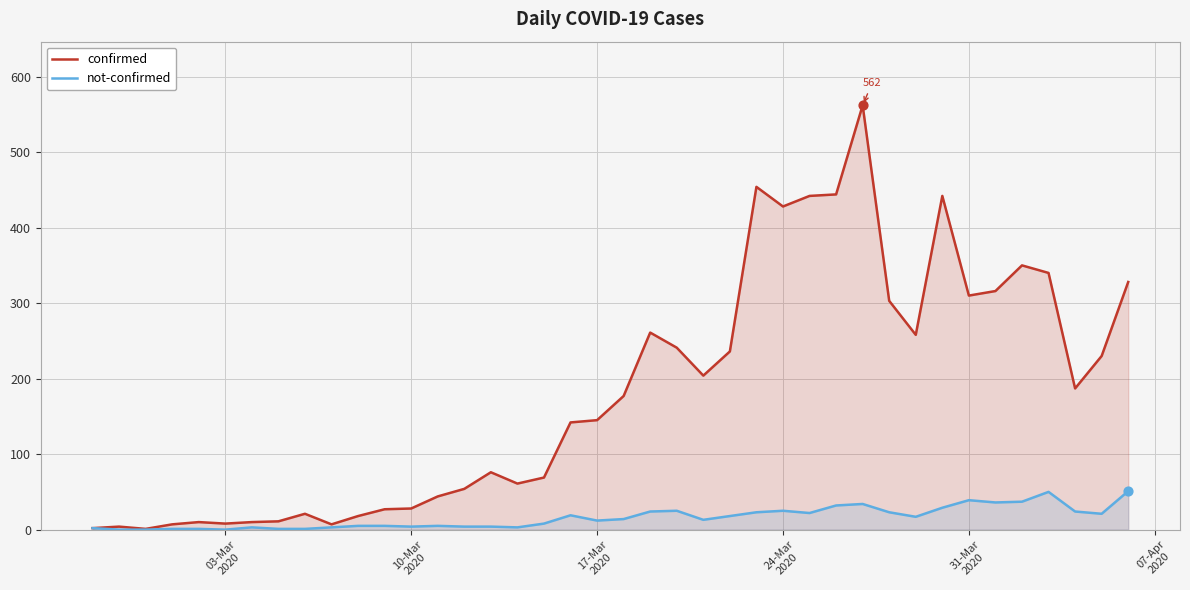

Which series has the largest total across all categories?

confirmed